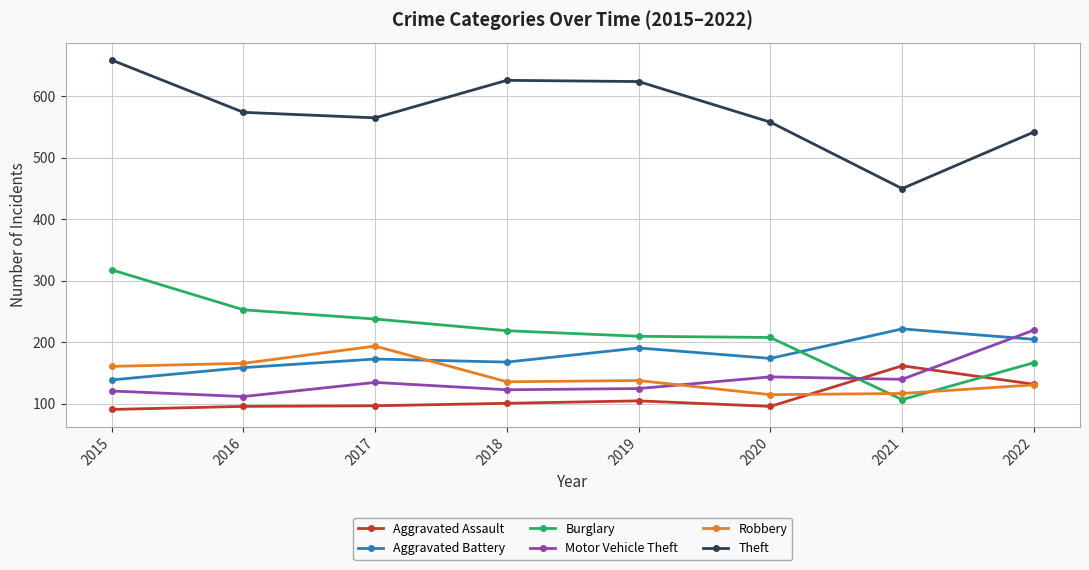

Which category has the highest value across all series?

2015